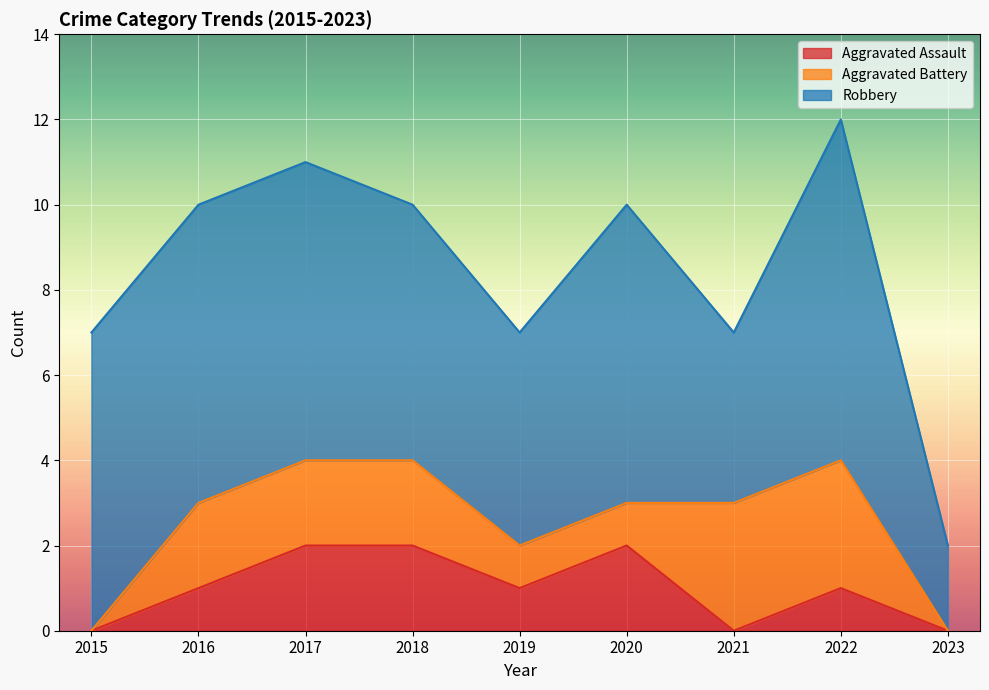

Reading left to right, transcribe all the data shown in this chart.

Aggravated Assault: 2015=0	2016=1	2017=2	2018=2	2019=1	2020=2	2021=0	2022=1	2023=0
Aggravated Battery: 2015=0	2016=2	2017=2	2018=2	2019=1	2020=1	2021=3	2022=3	2023=0
Robbery: 2015=7	2016=7	2017=7	2018=6	2019=5	2020=7	2021=4	2022=8	2023=2